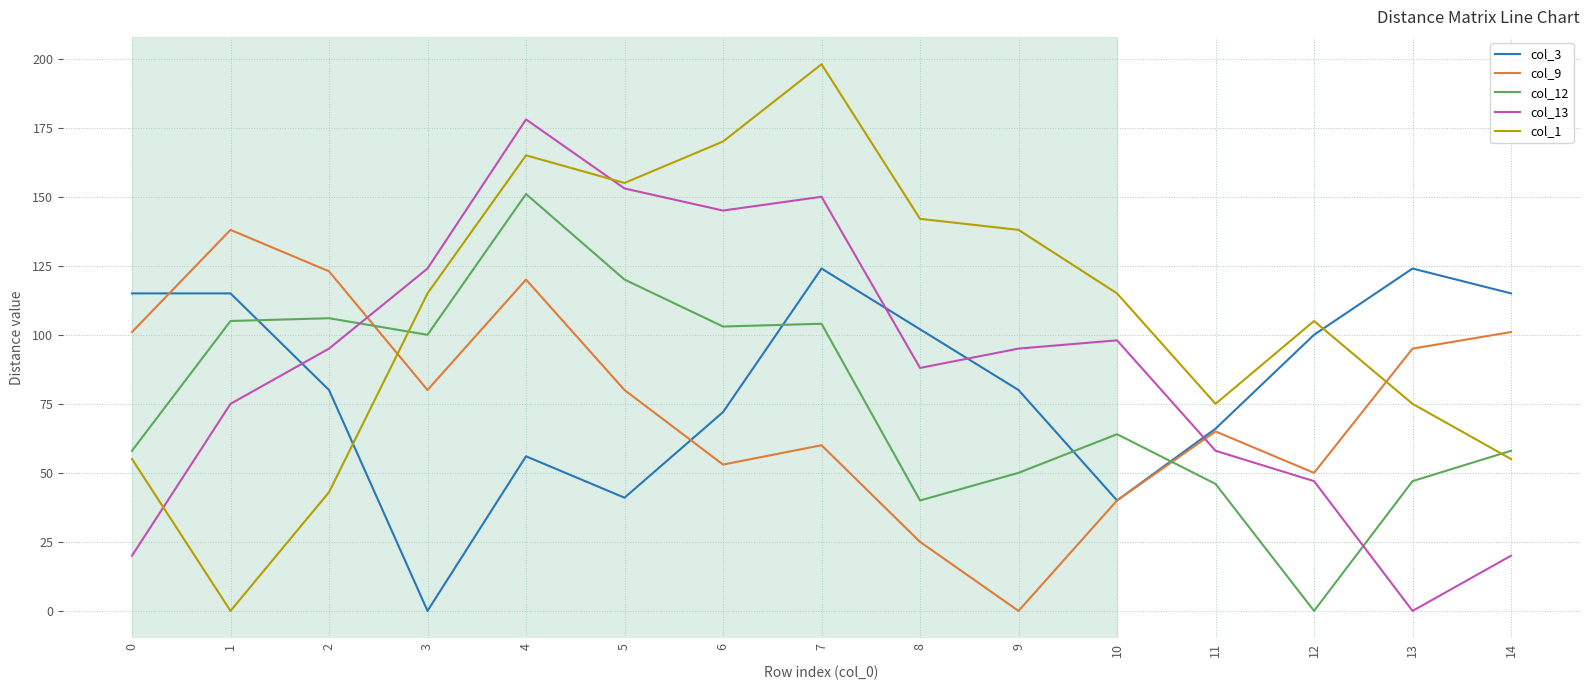

At which category does col_1 reach its first local valley?

1